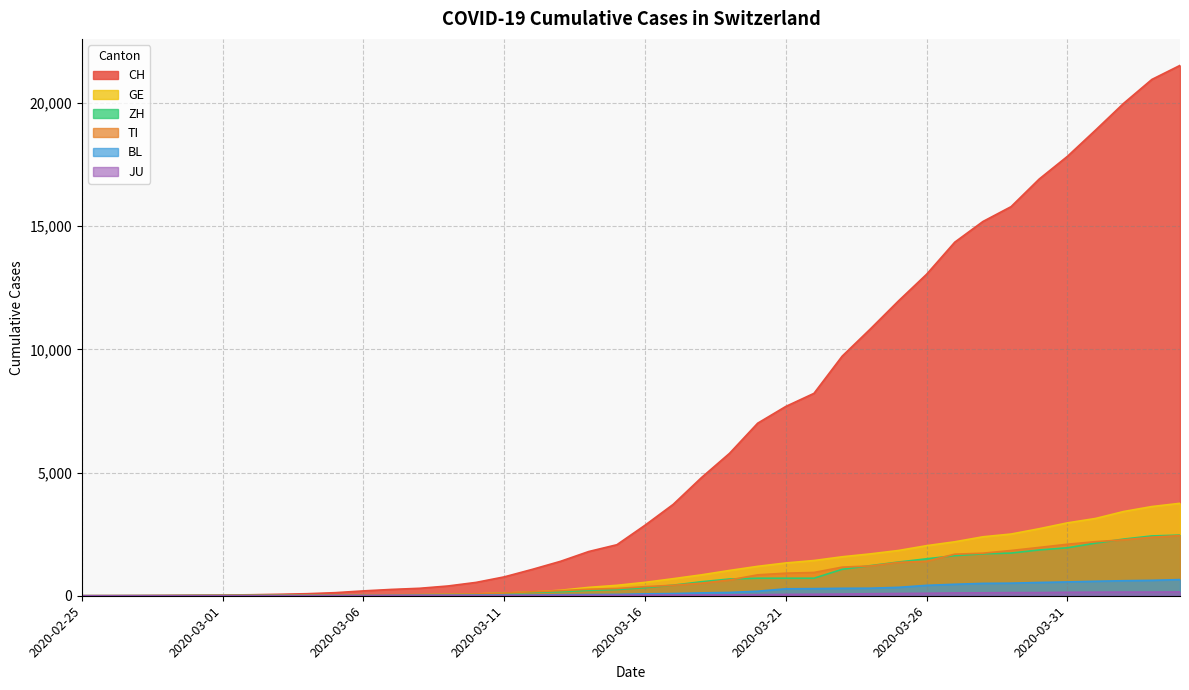

True or false: TI has a value of 75 at 2020-03-10.

True